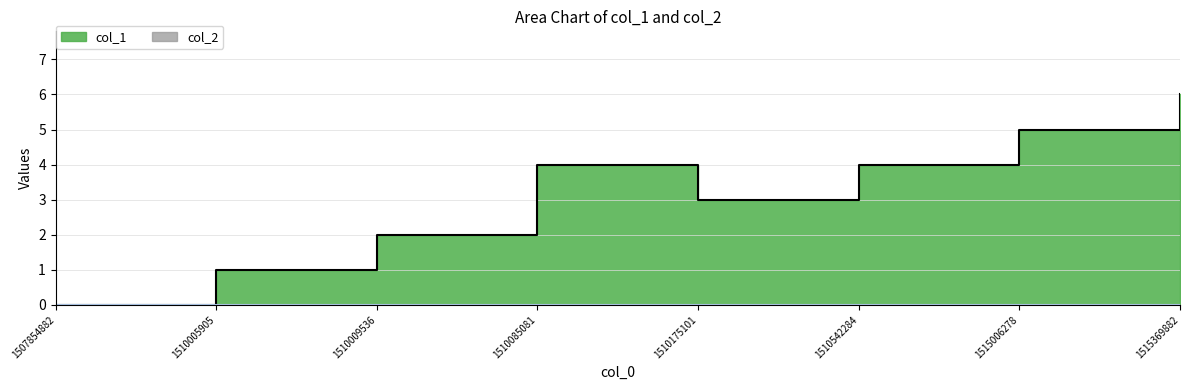

Reading left to right, list all the values displayed in this chart.

0	1	2	4	3	4	5	6